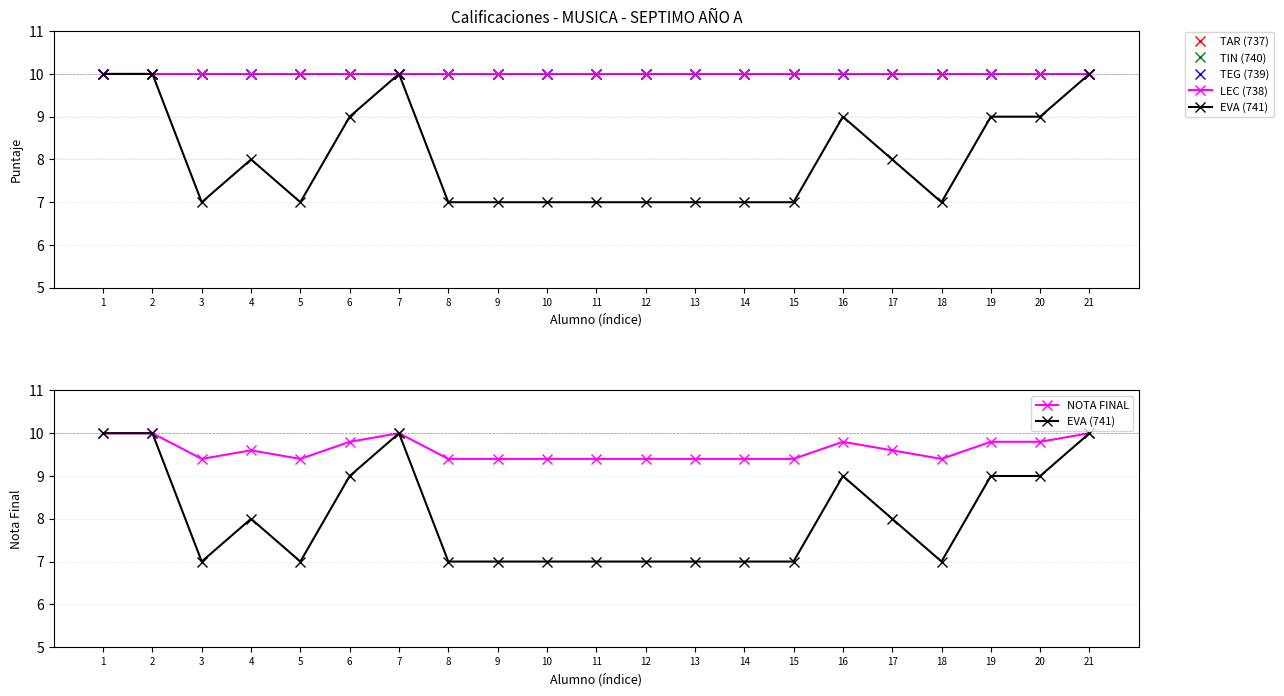

What is the spread (max minus min) of values at 3?

3.0